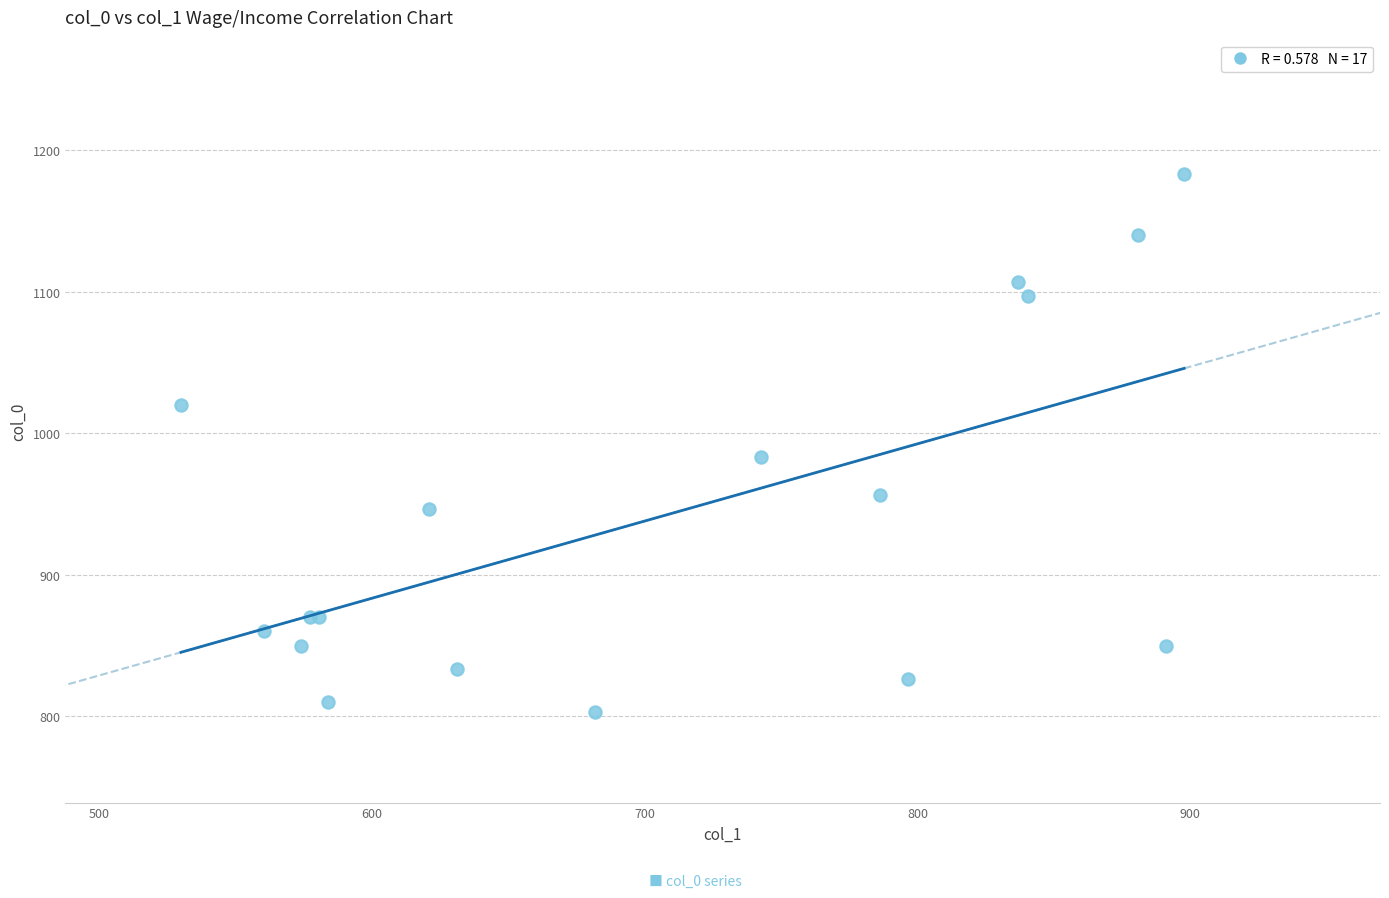

What Y value in the scatter plot is closest to 993?

983.3